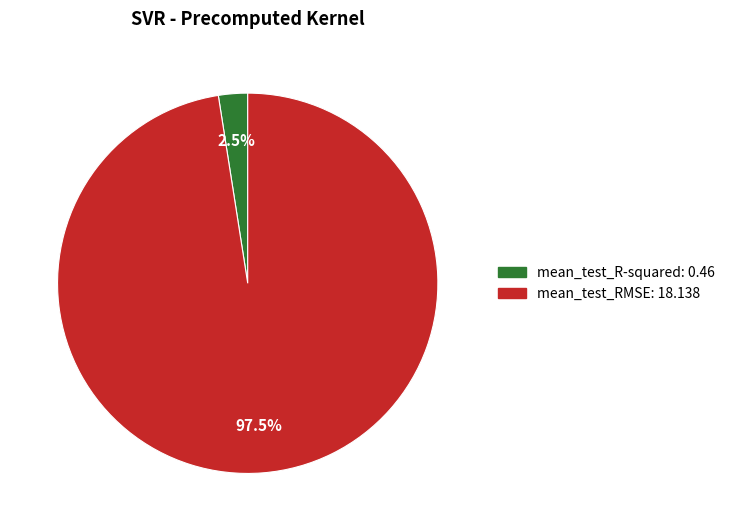

Which category has the smallest portion of the pie?

mean_test_R-squared